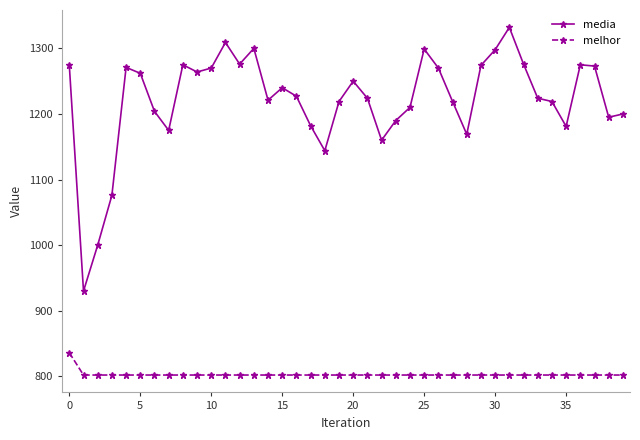

What is the highest value of the media series?

1332